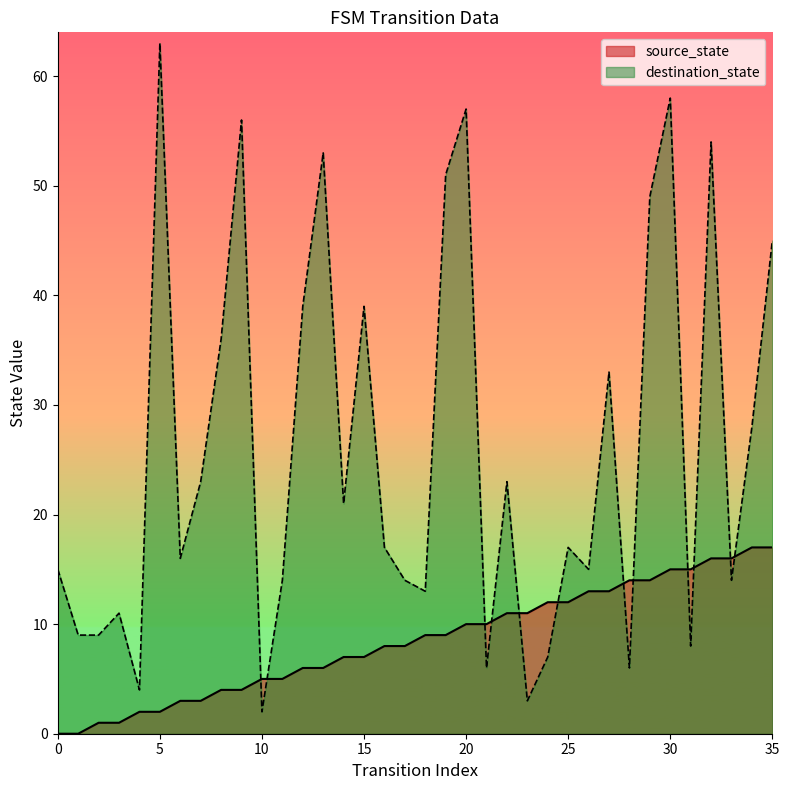

True or false: source_state and destination_state cross at least once.

True